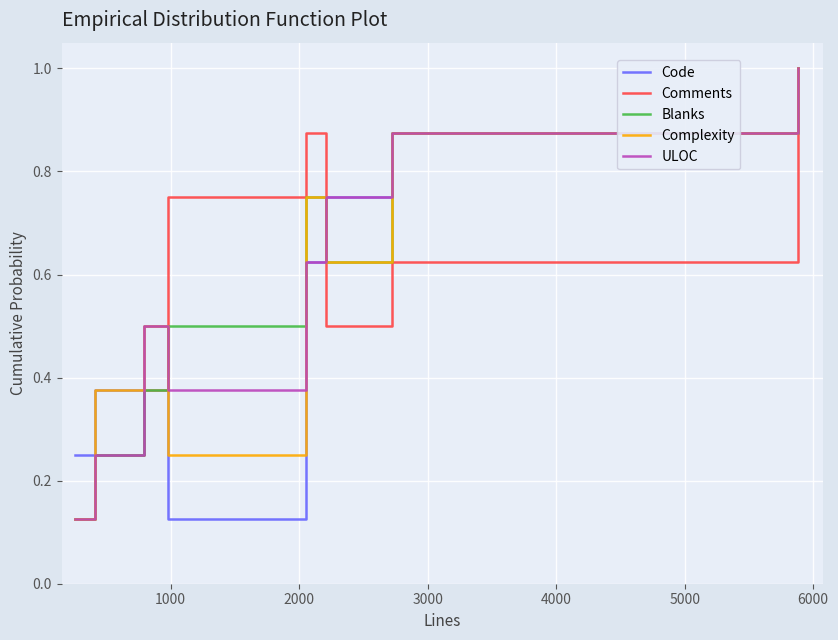

What is the greatest value displayed?

1.0